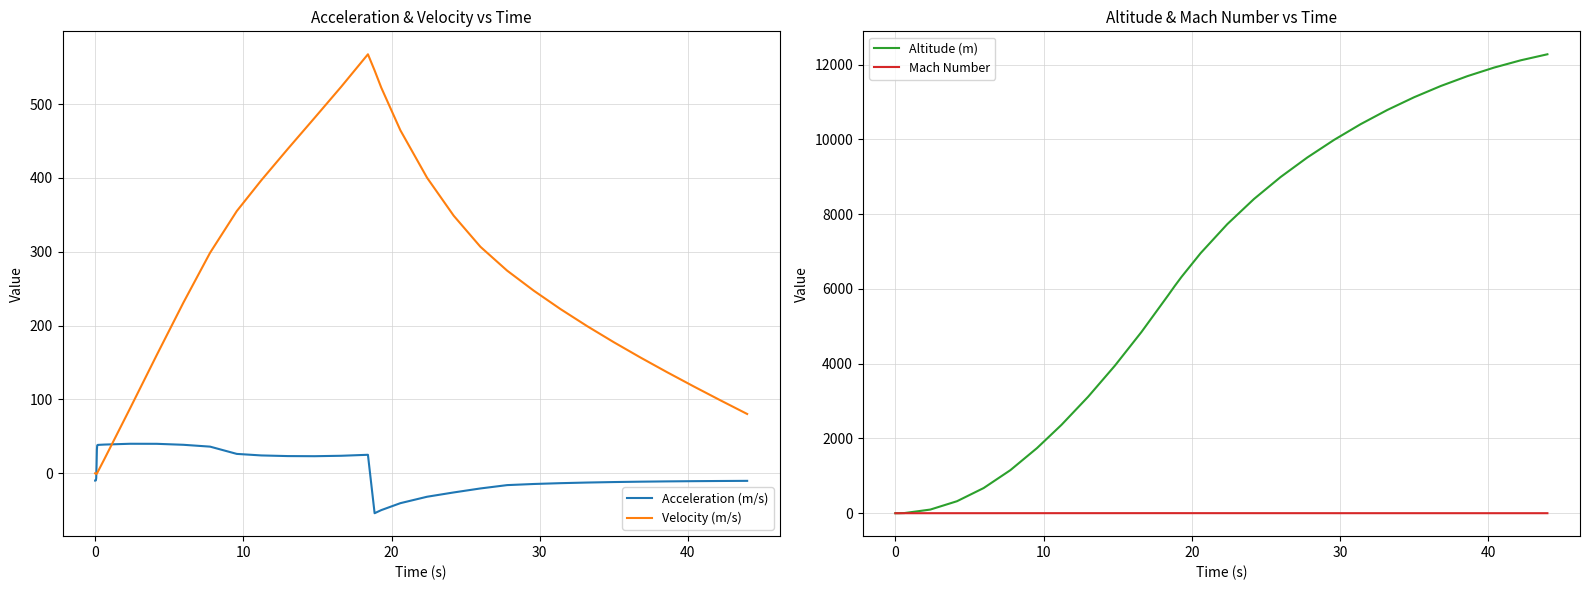

How many values in Altitude (m) are below zero?

10